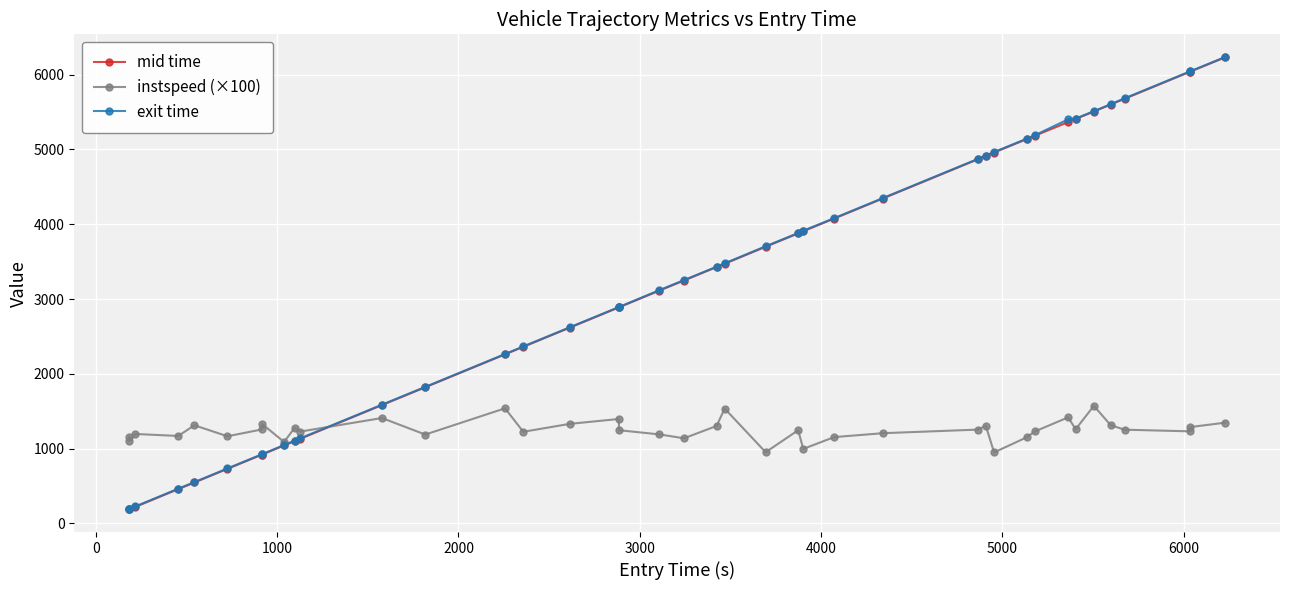

Which series has the largest range (max minus min)?

mid time